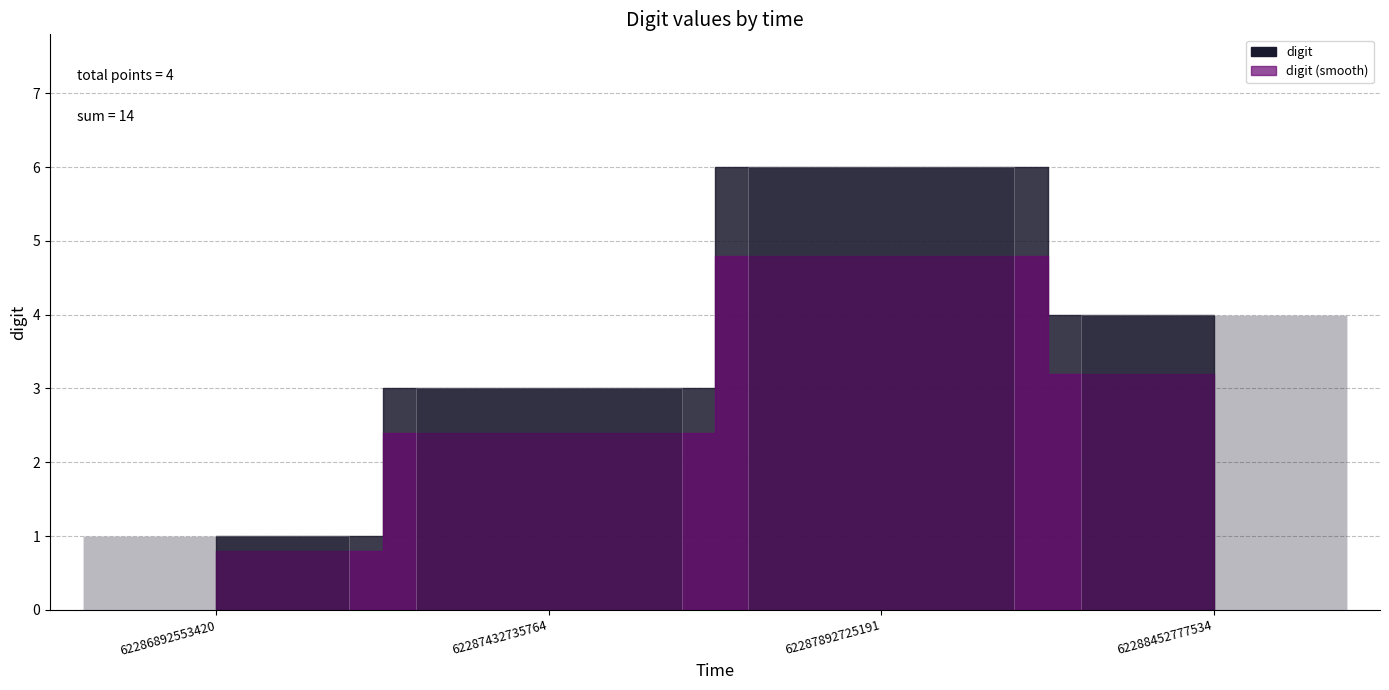

Rank the categories by value from lowest to highest.

62286892553420, 62287432735764, 62288452777534, 62287892725191